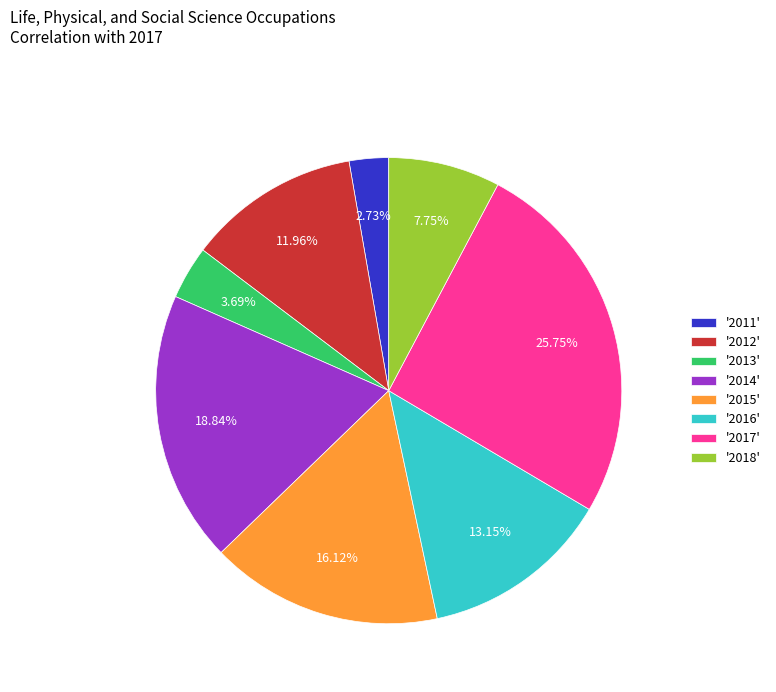

Which has a higher value, '2016' or '2011'?

'2016'